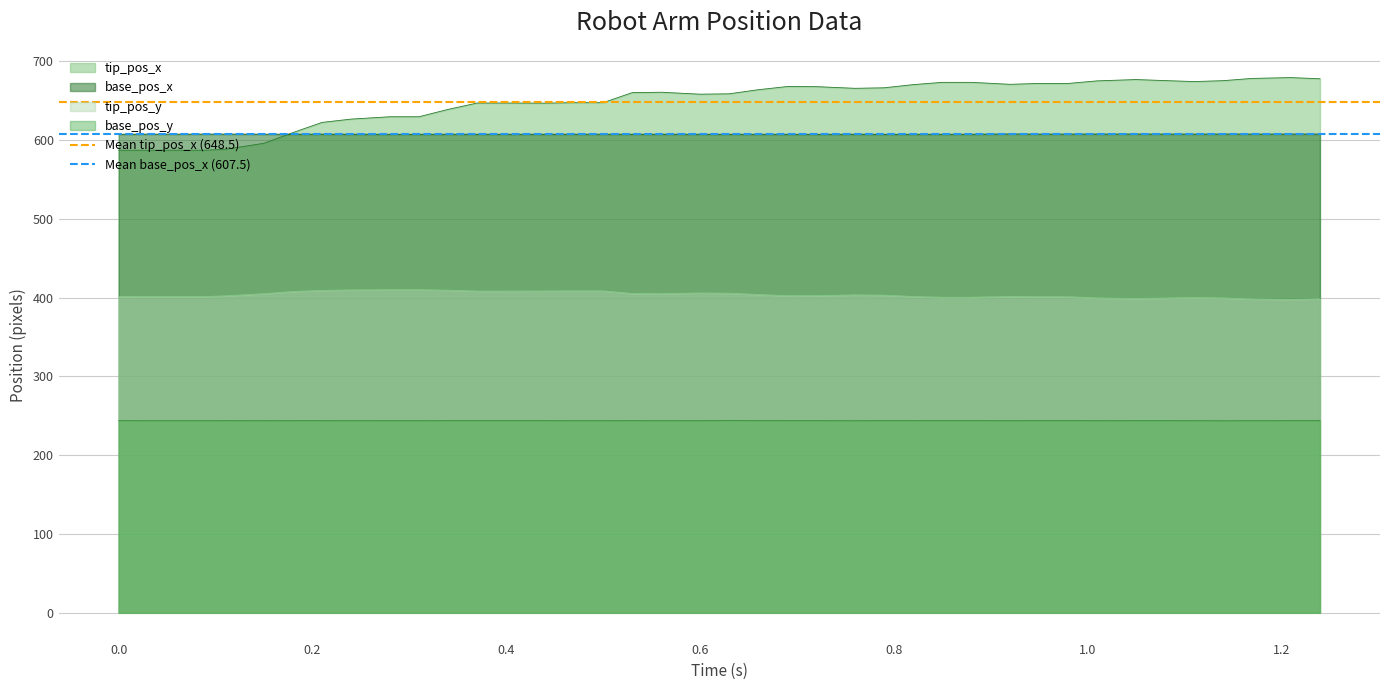

True or false: base_pos_x and base_pos_y intersect in this chart.

False